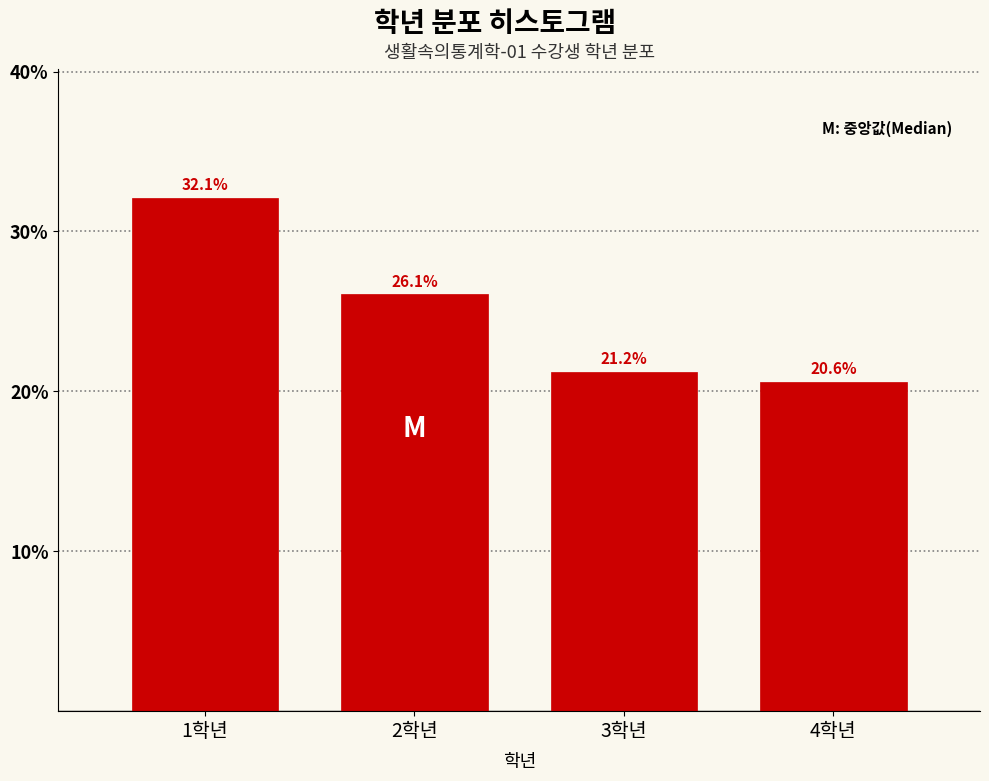

Reading right to left, extract all data points from this chart.

20.6	21.2	26.1	32.1